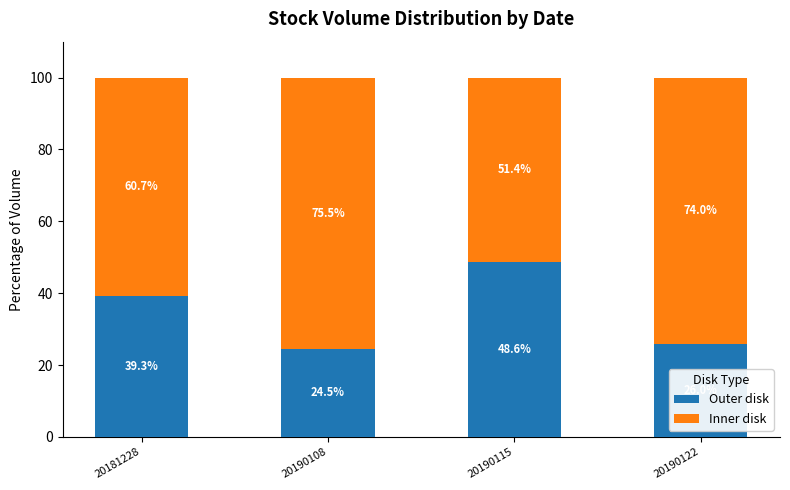

What is the difference between the Outer disk values at 20190122 and 20190108?

1.4